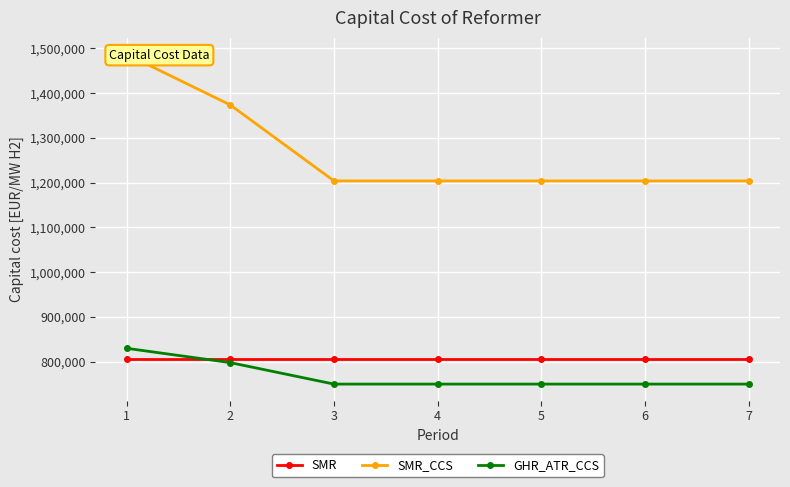

Between 2 and 6, which series saw the biggest shift?

SMR_CCS